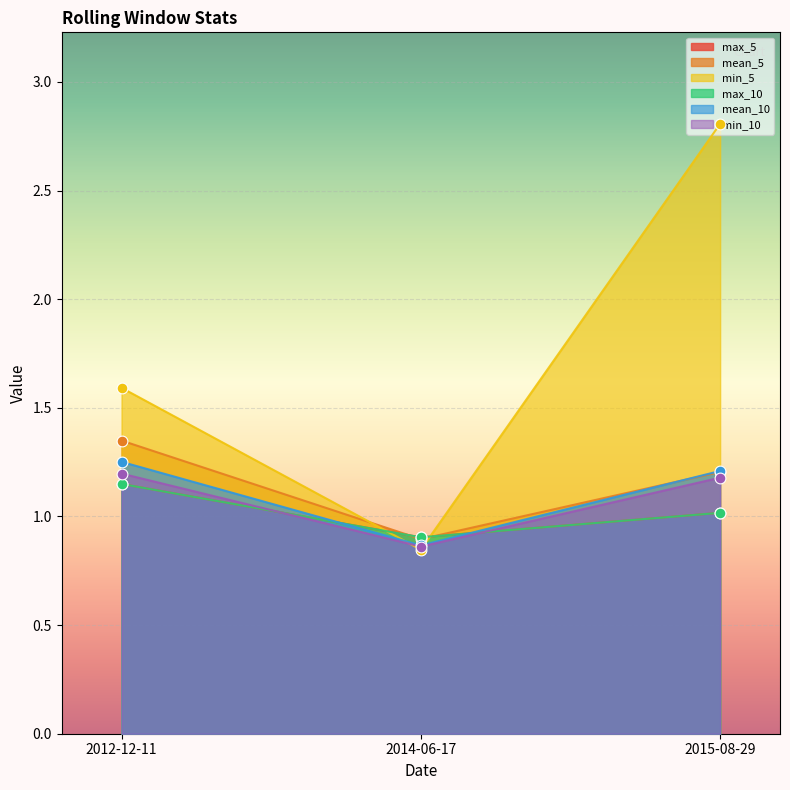

At which category is the sum across all series the highest?

2015-08-29